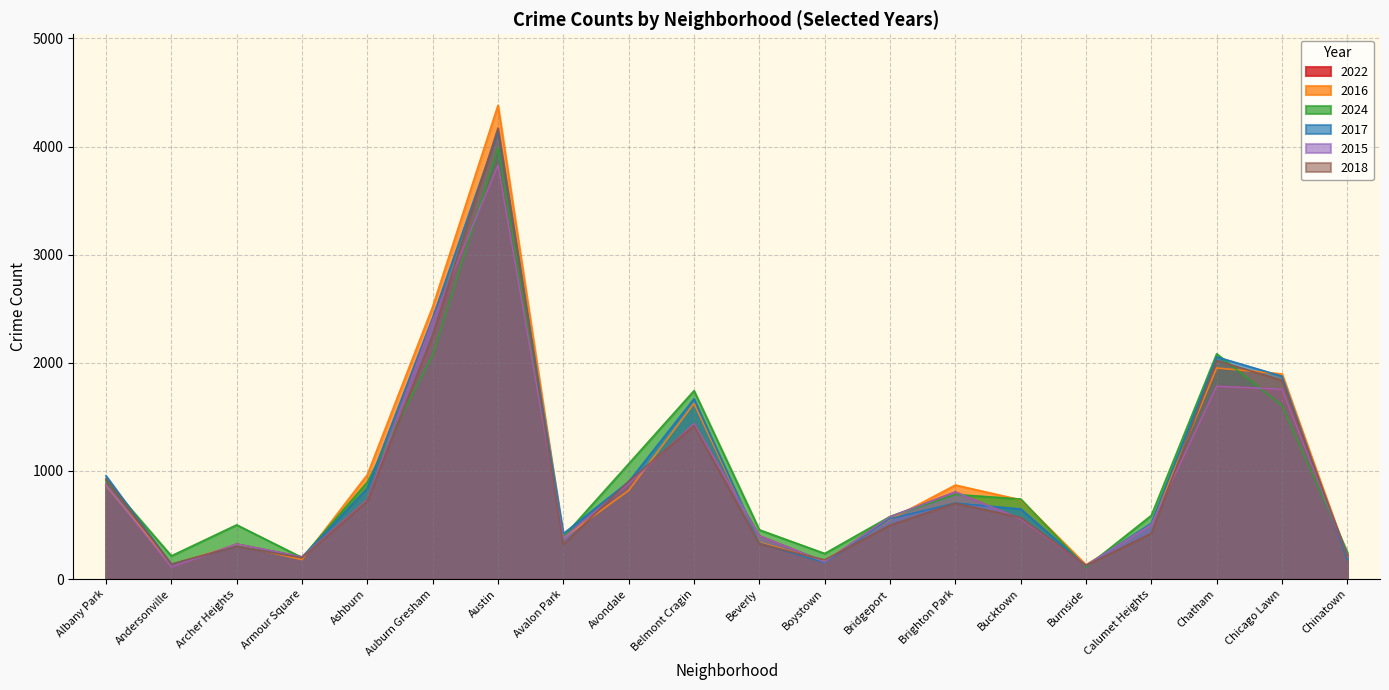

Where is 2016 nearest to the value 2256?

Auburn Gresham